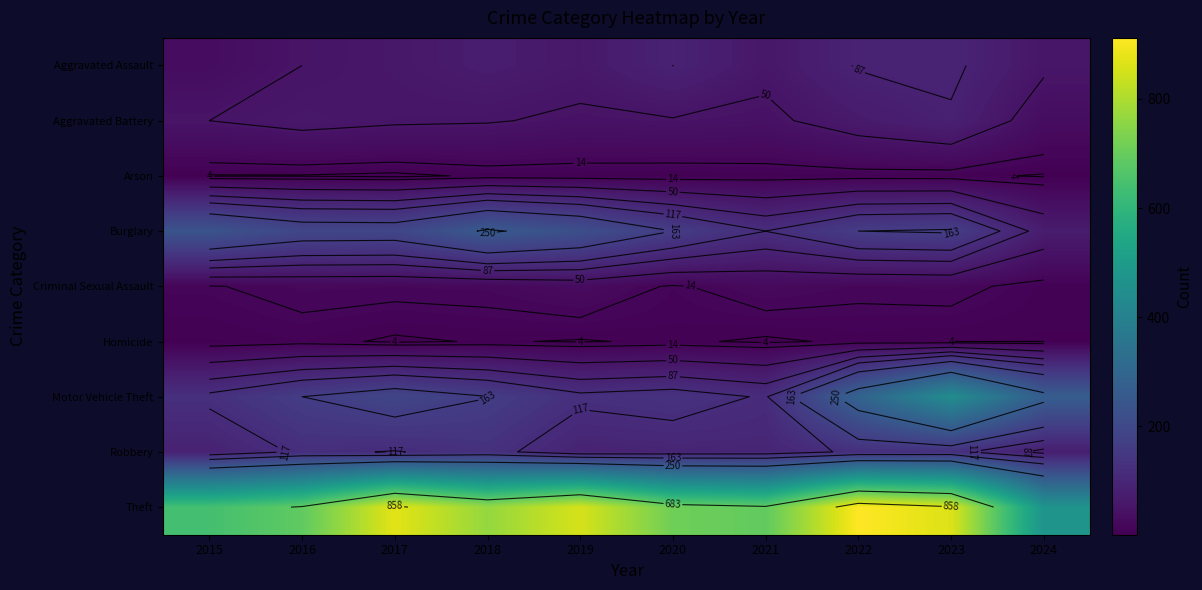

At how many categories does at least one series exceed 631?

9